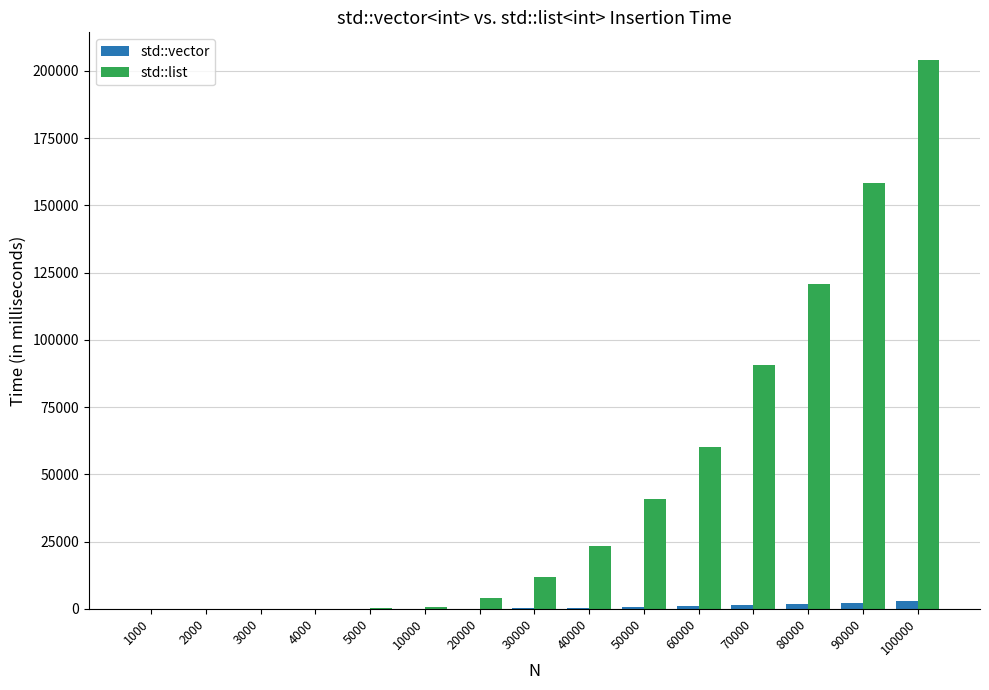

Which series has the largest total across all categories?

std::list